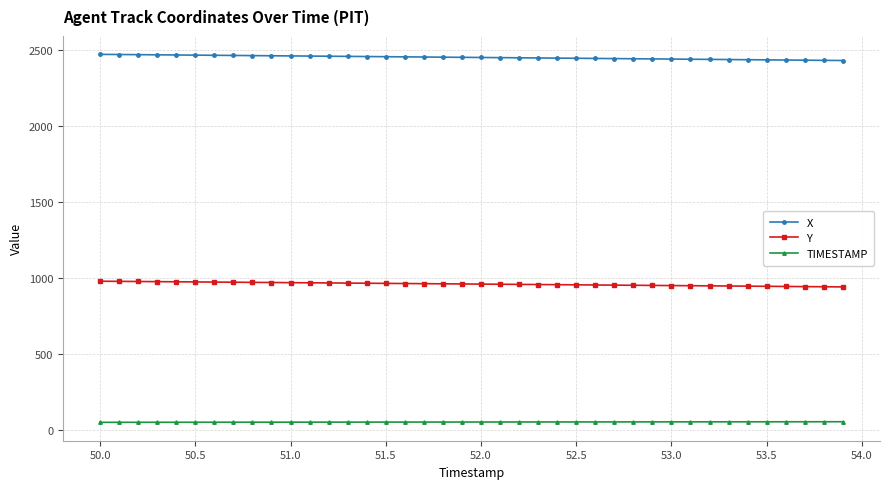

What is the value of the Y point at the 13th from the left?

967.1